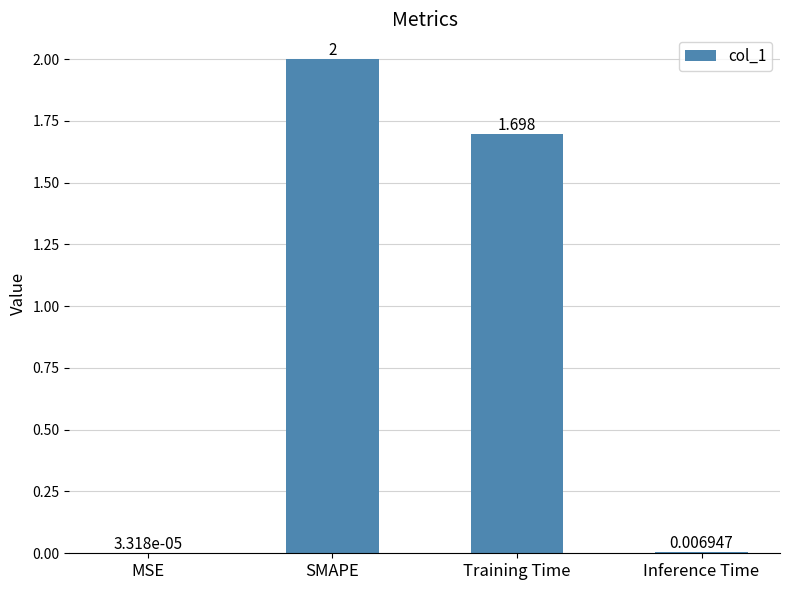

Which has a higher value, SMAPE or Inference Time?

SMAPE